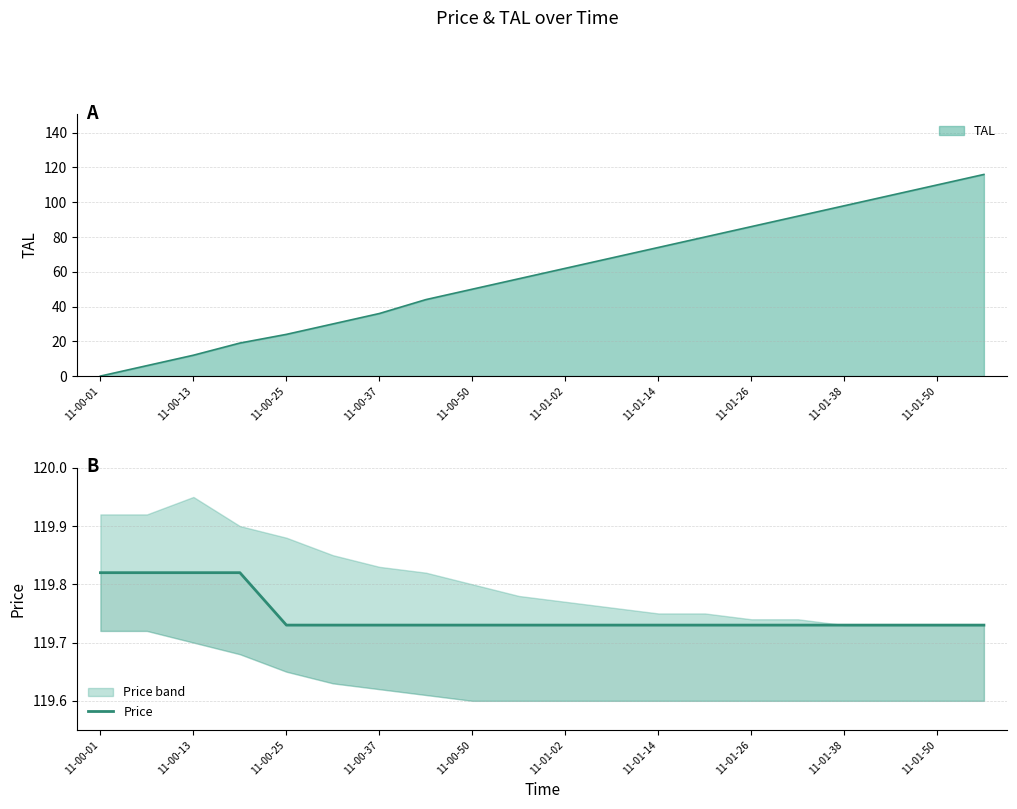

Reading left to right, transcribe all the data shown in this chart.

119.8	119.8	119.8	119.8	119.7	119.7	119.7	119.7	119.7	119.7	119.7	119.7	119.7	119.7	119.7	119.7	119.7	119.7	119.7	119.7